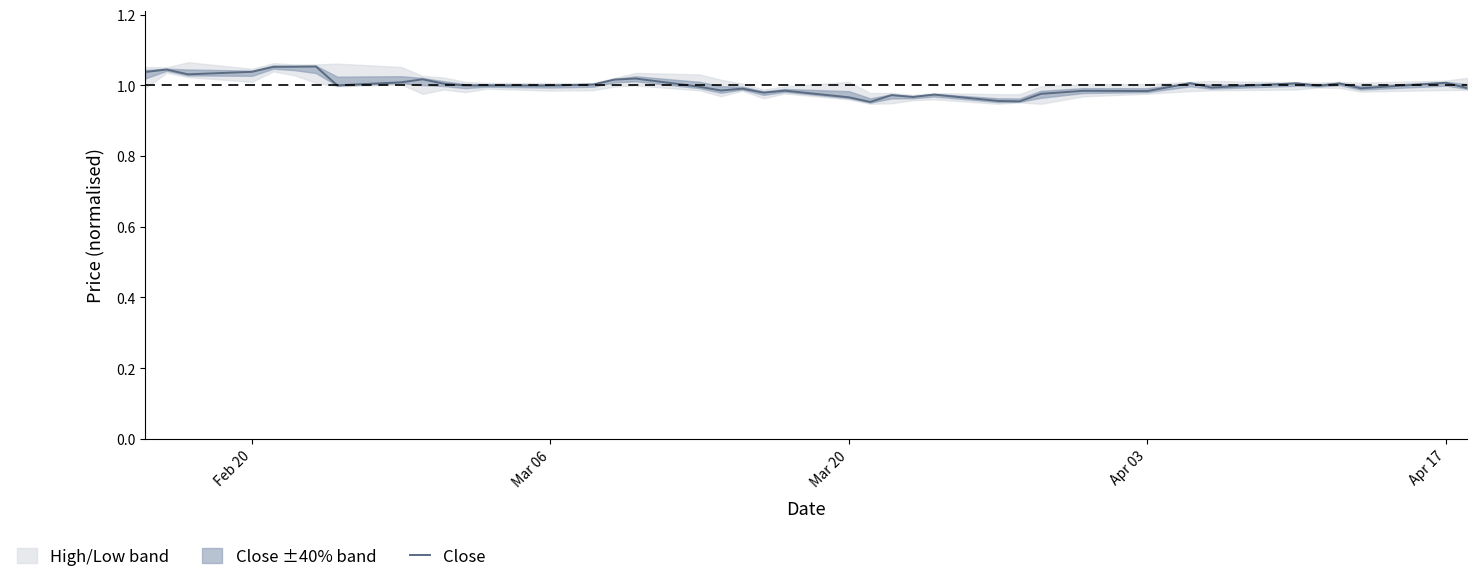

How many lines are shown in the chart?

1